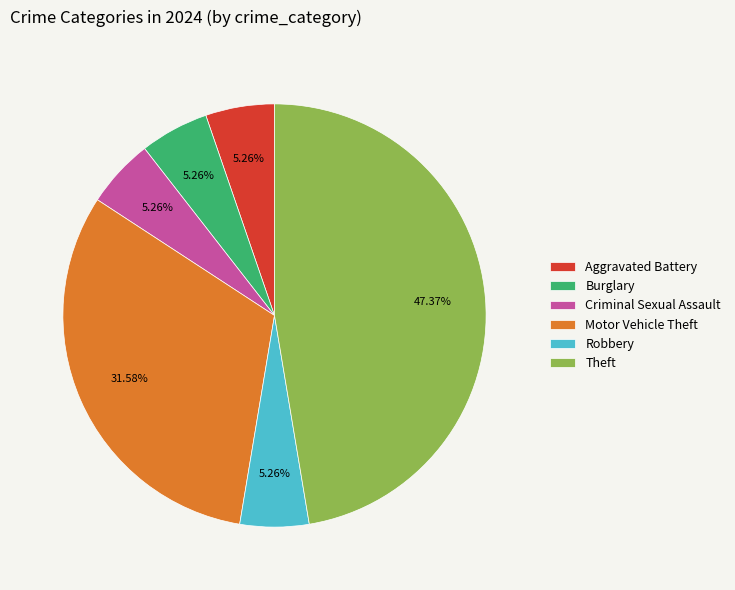

What is the ratio of the value at Theft to the value at Aggravated Battery?

9.0